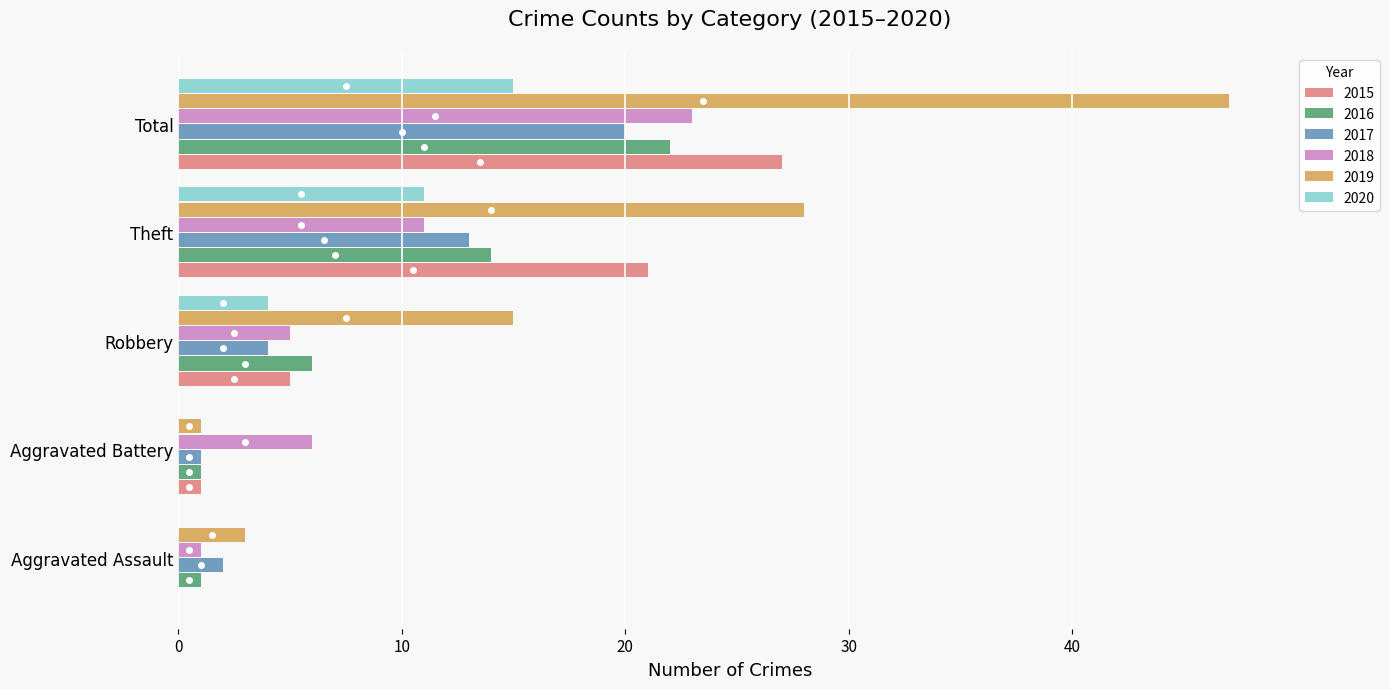

Is it true that 2017 equals 4 at Robbery?

True